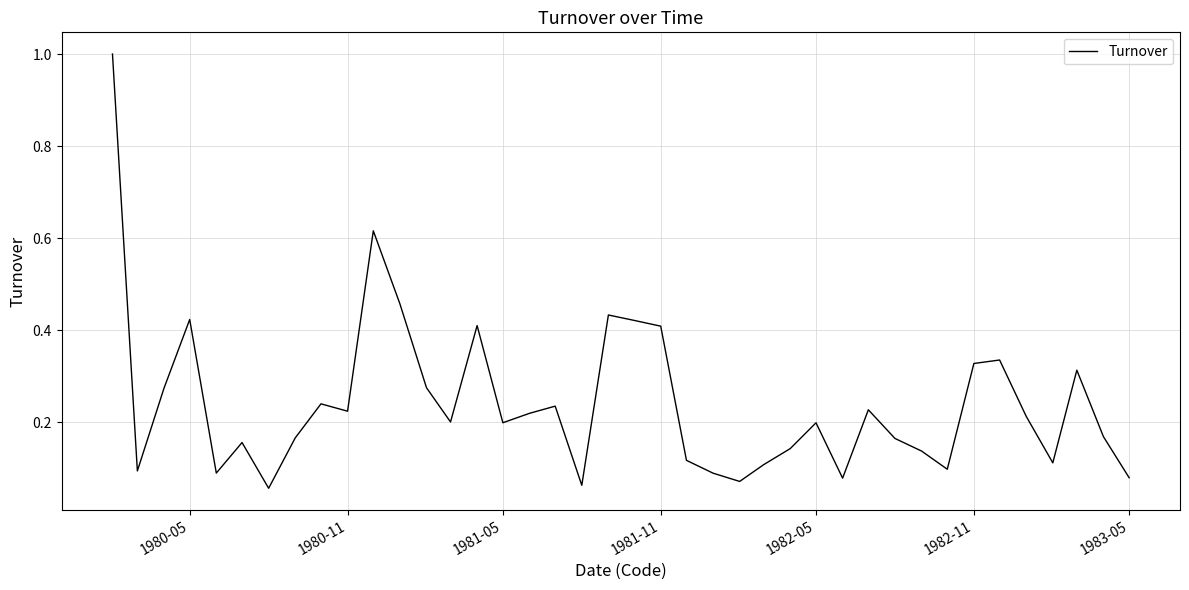

Is this an area chart (filled region under the line)?

No